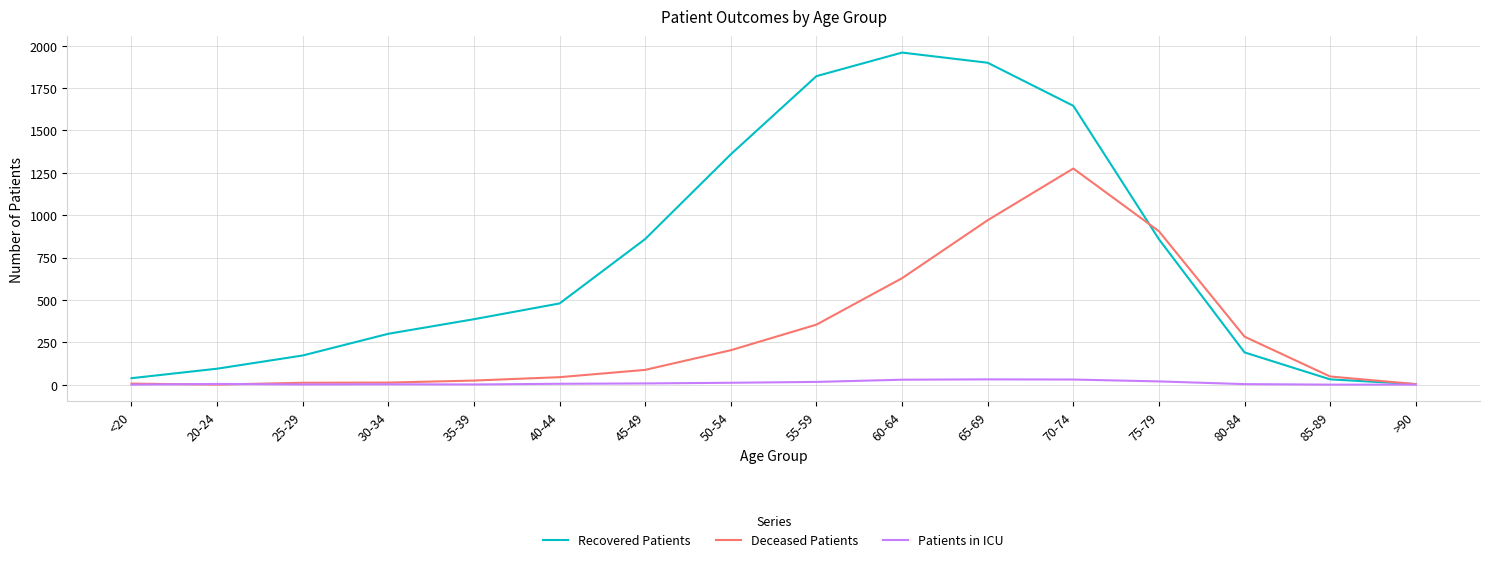

Which series has the widest spread of values?

Recovered Patients